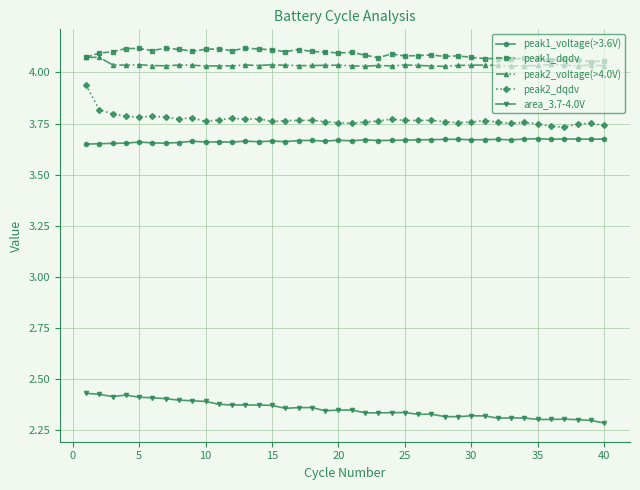

Count the peak2_voltage(>4.0V) values in the range 4 to 5.

40